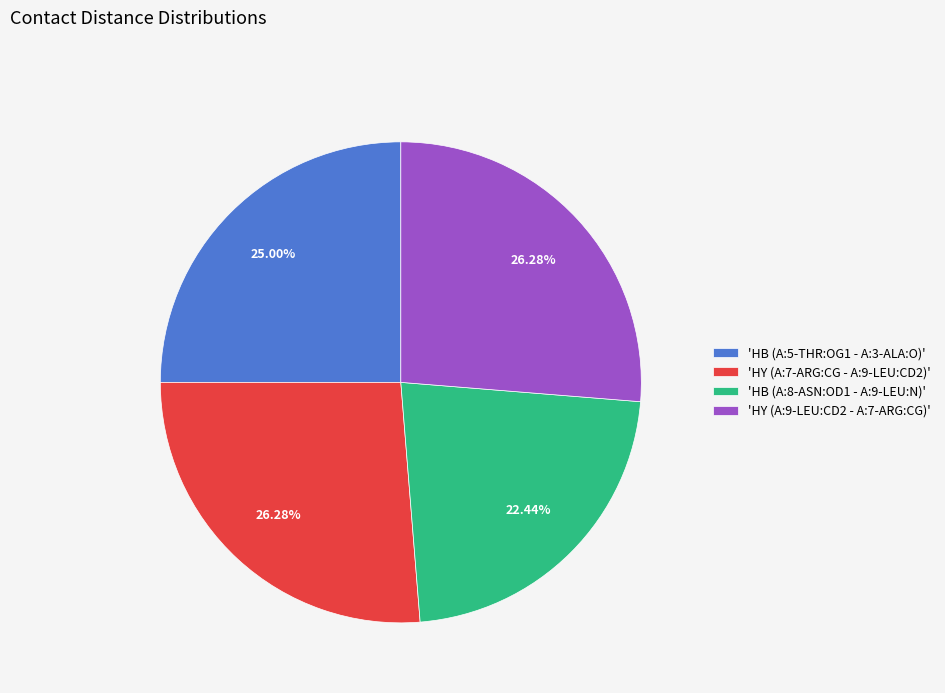

Is 'HB (A:5-THR:OG1 - A:3-ALA:O)' the majority of the pie?

No